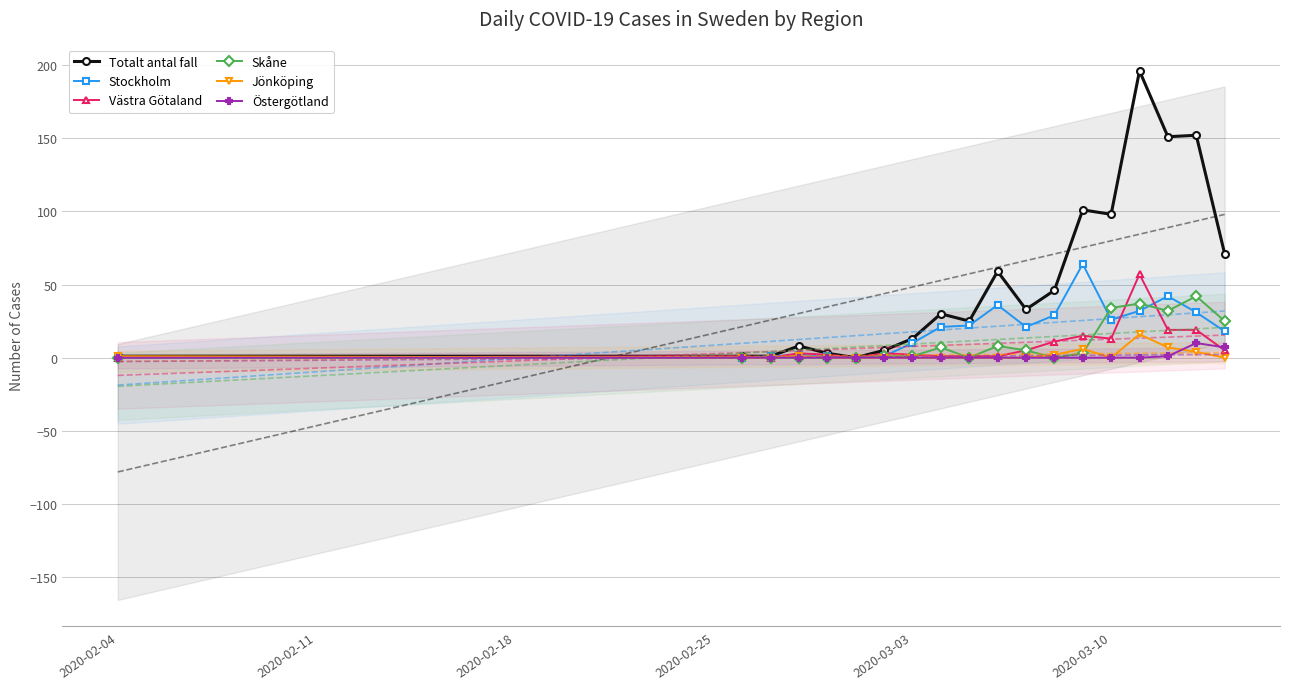

What are all the series names shown in the legend?

Totalt antal fall, Stockholm, Västra Götaland, Skåne, Jönköping, Östergötland